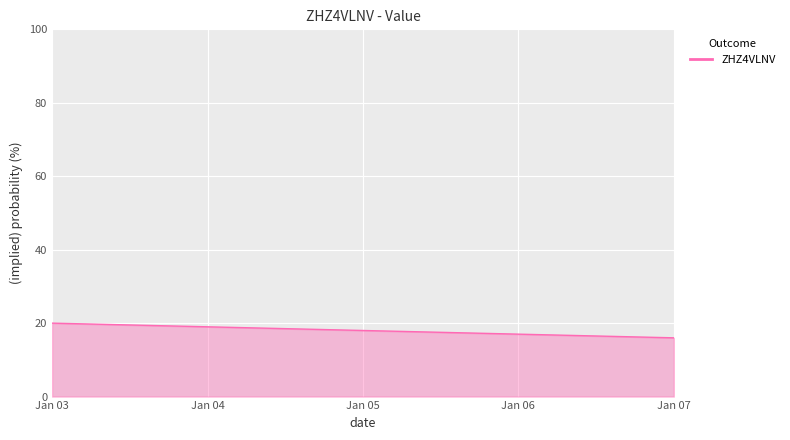

Count the values in the range 17 to 19.

3